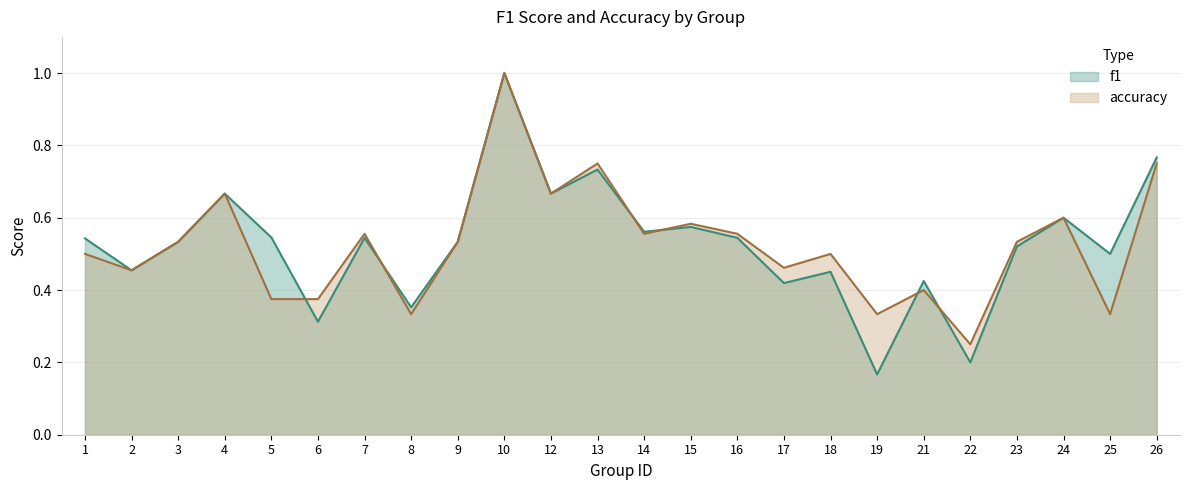

Rank the series by their average value, from lowest to highest.

accuracy, f1